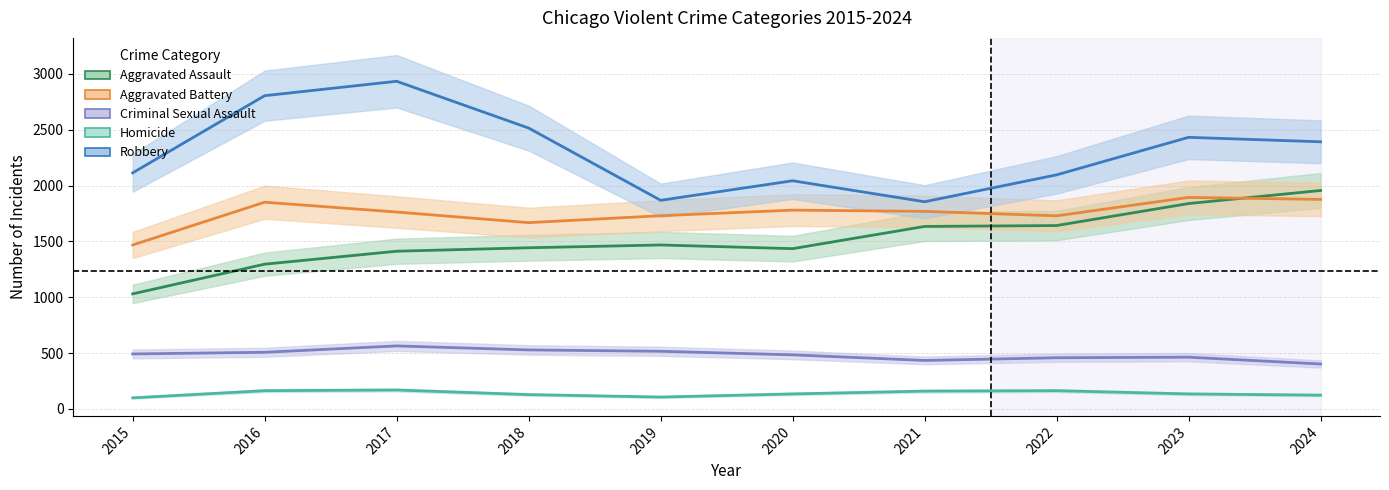

What is the value of the Robbery point at the 9th from the left?

2432